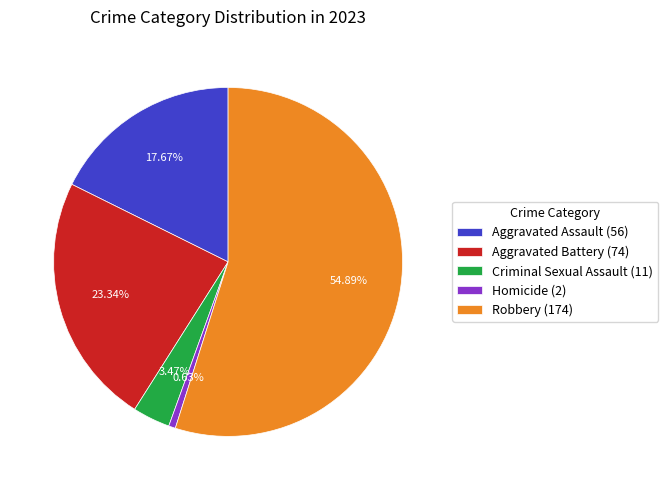

What percentage is the Aggravated Assault slice, to the nearest percent?

18%